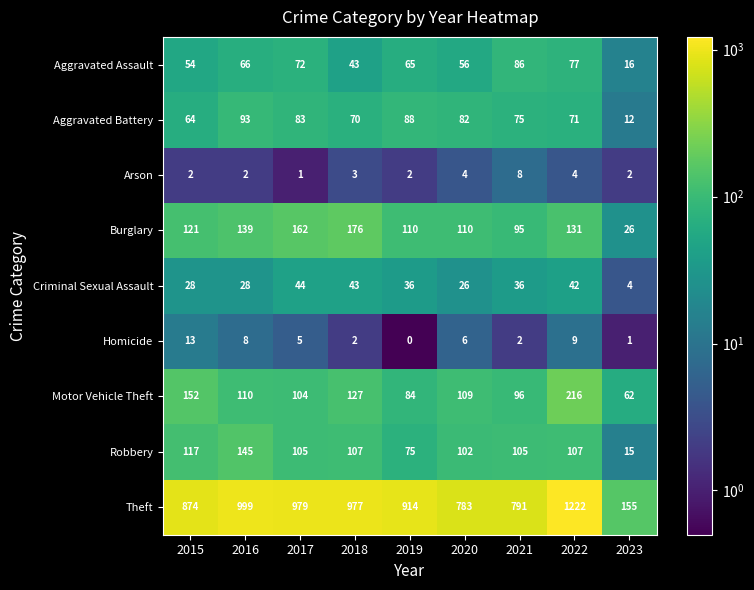

Which series has the largest range (max minus min)?

Theft